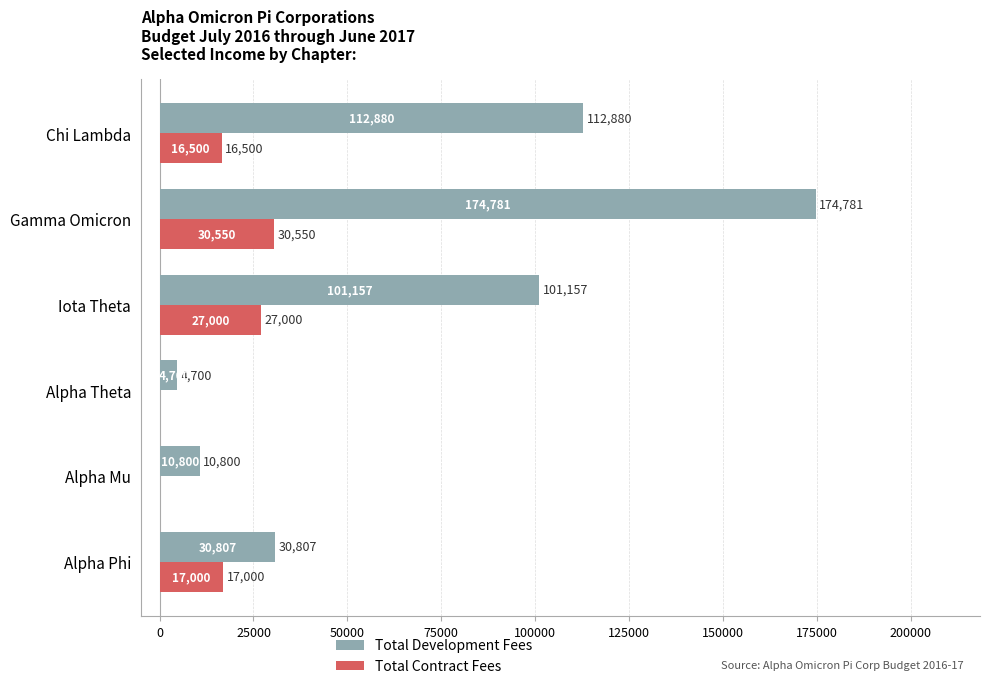

Which series changed the most between Iota Theta and Alpha Mu?

Total Development Fees